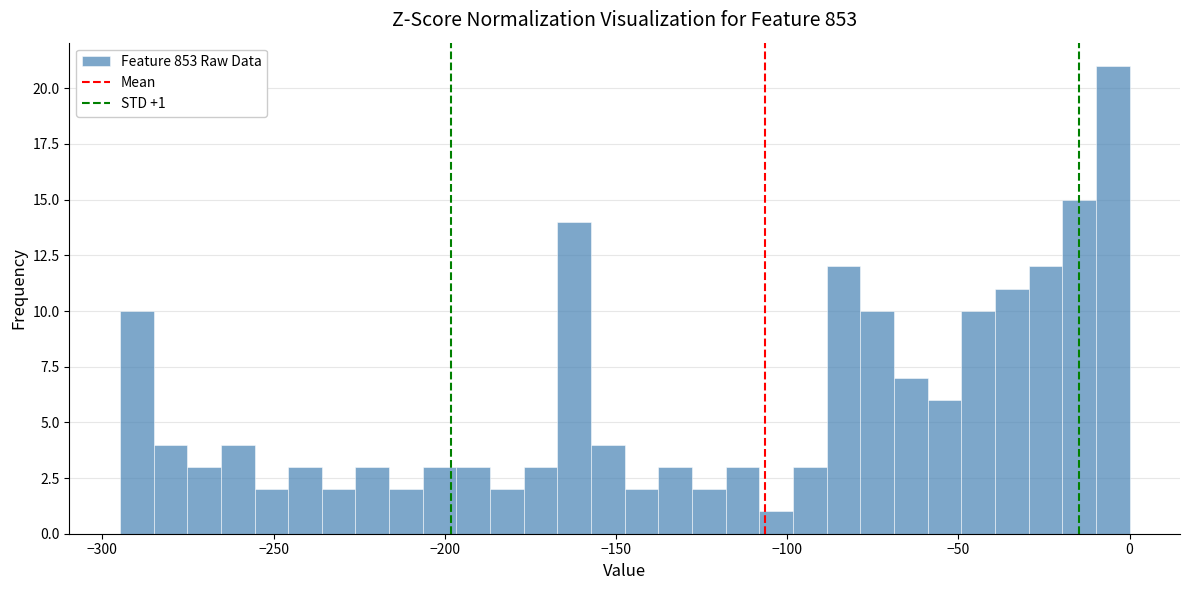

Around what value on the x-axis is the tallest bar? Give the approximate position of its centre, as read against the axis.

-5